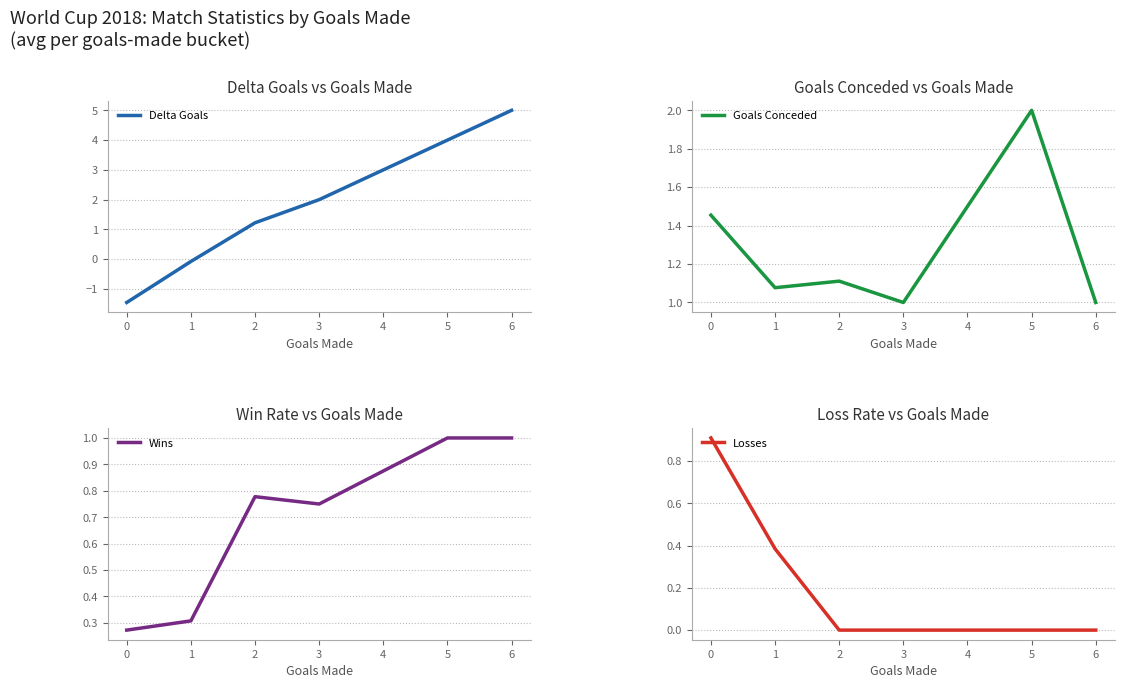

Rank the categories by Delta Goals value from highest to lowest.

6, 5, 3, 2, 1, 0